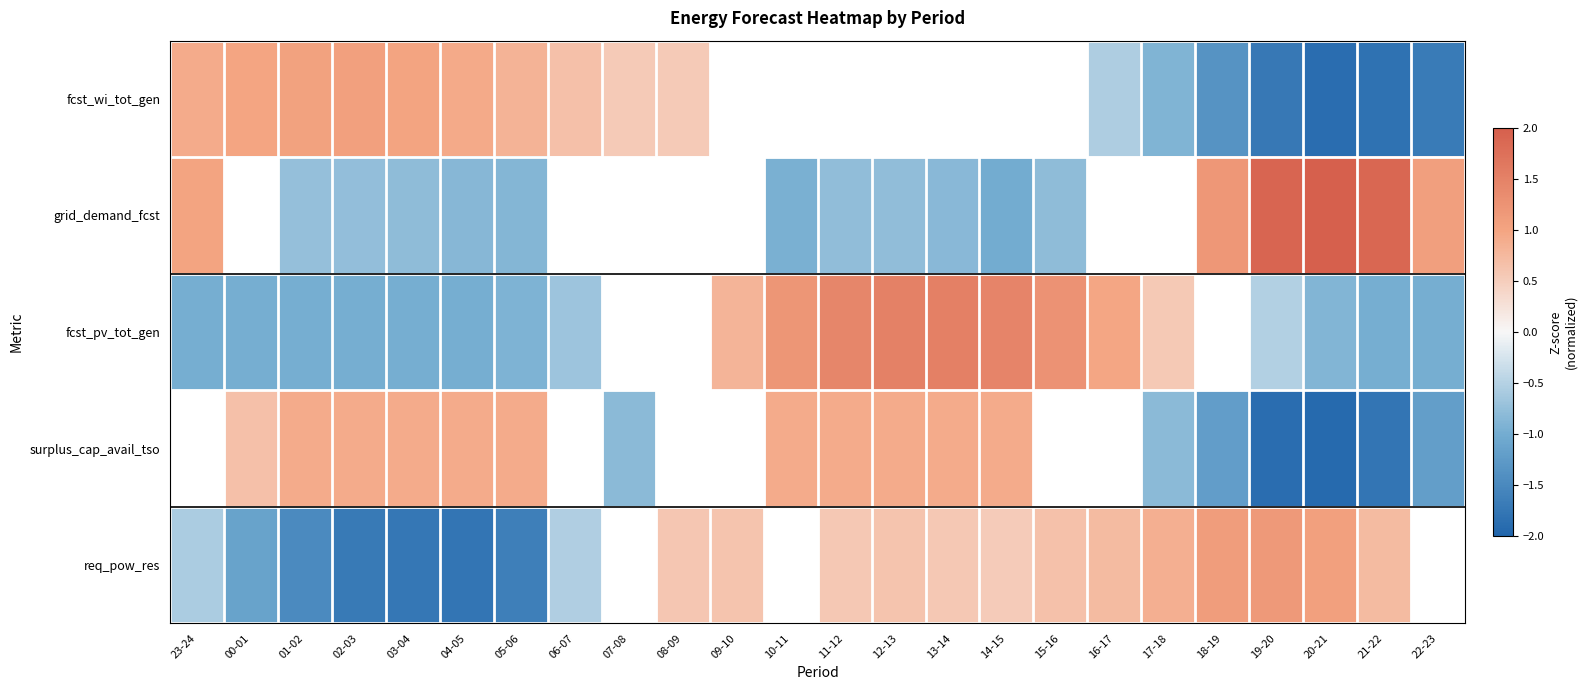

At 16-17, list the series in order from largest to smallest.

fcst_pv_tot_gen, req_pow_res, surplus_cap_avail_tso, grid_demand_fcst, fcst_wi_tot_gen